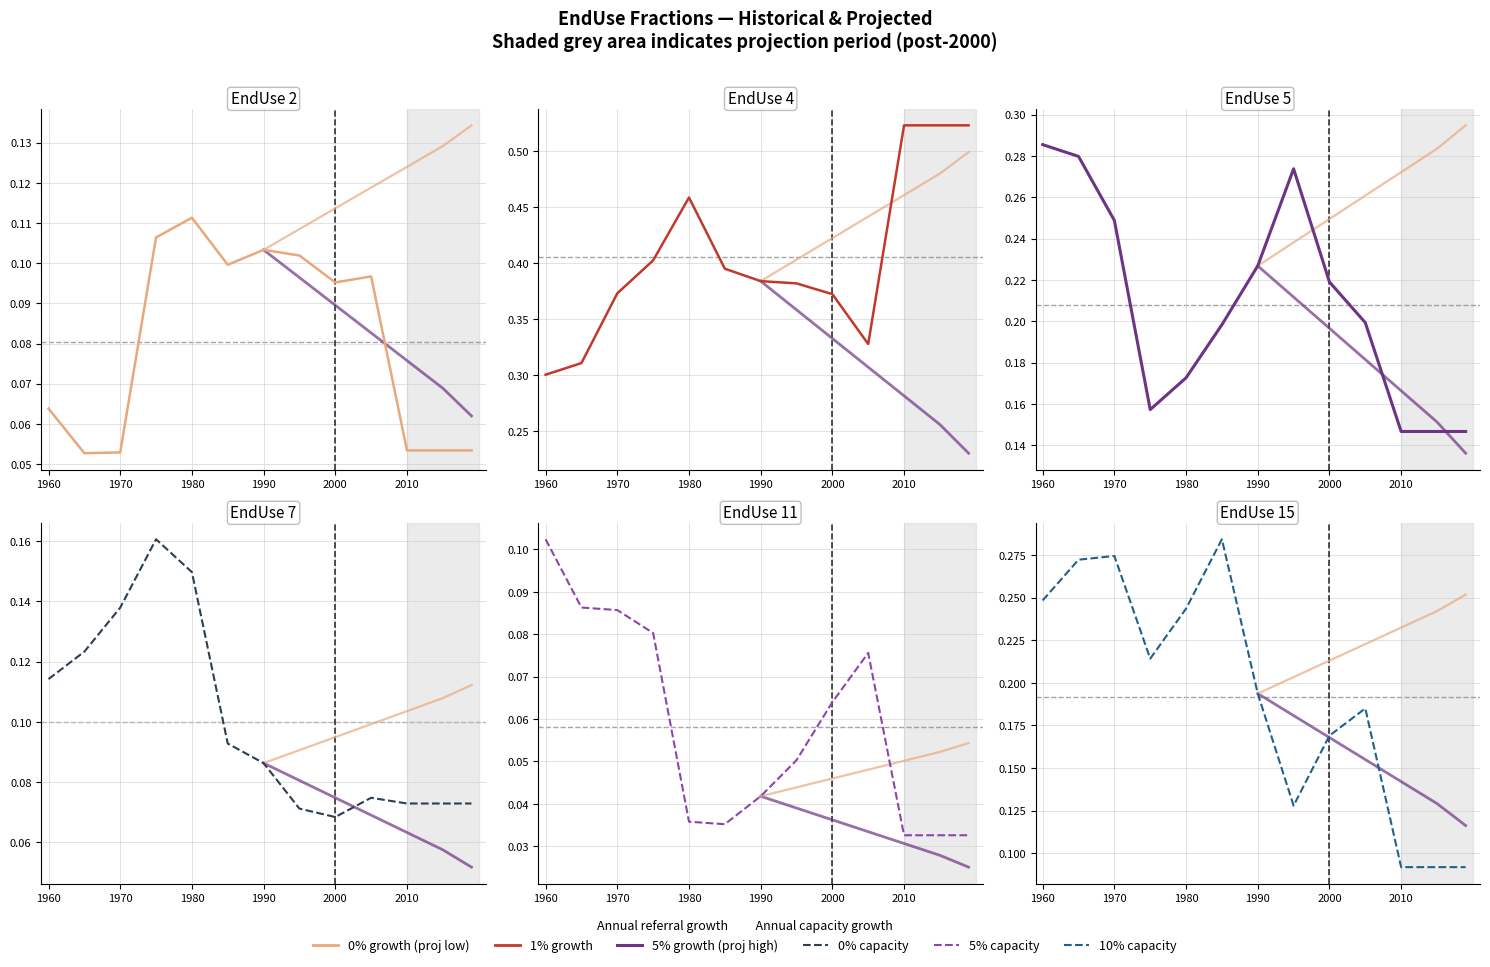

True or false: EndUse 11 and EndUse 5 cross at least once.

False